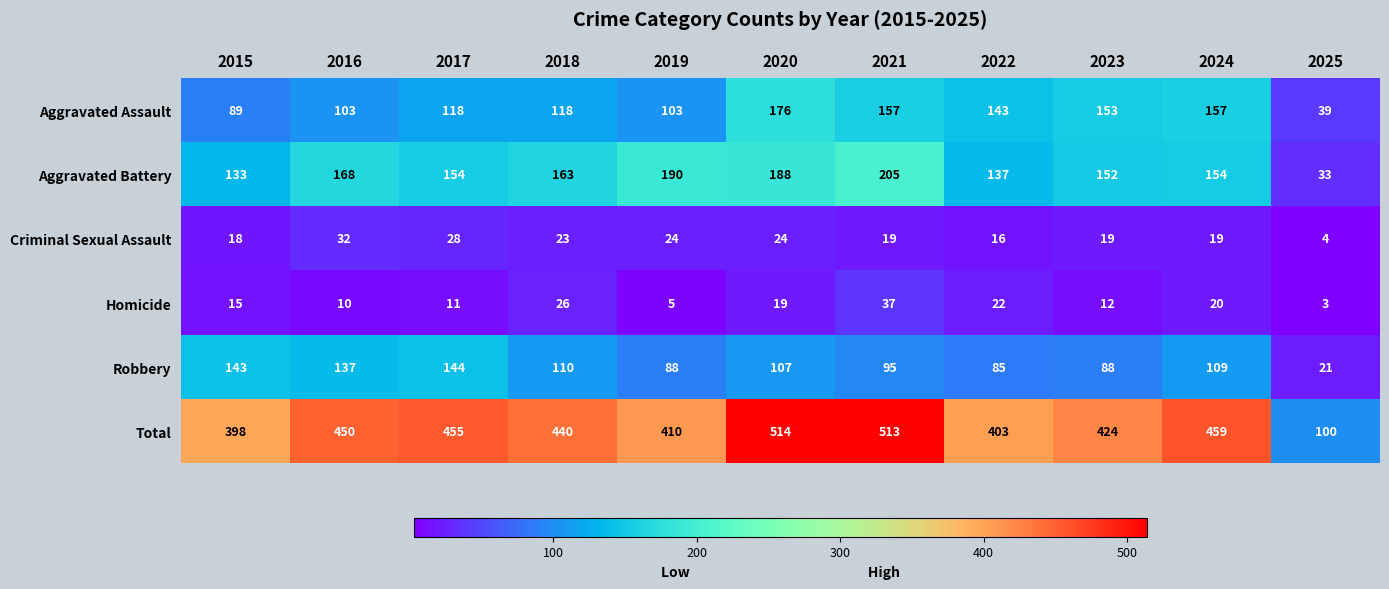

At which category is the sum across all series the highest?

2020